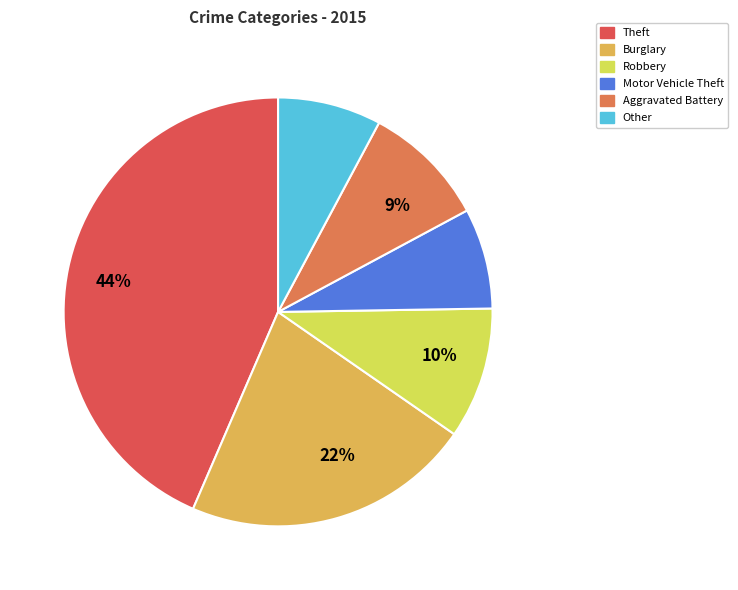

Does any single category account for the majority?

No